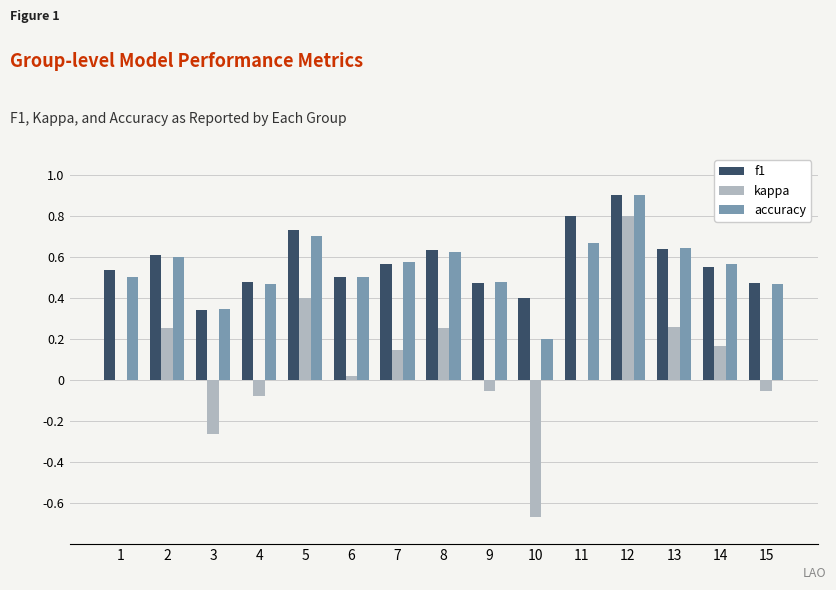

At which label does f1 reach its peak?

12